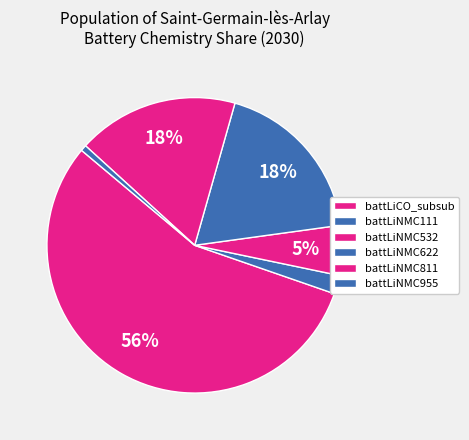

Does any single category account for the majority?

Yes